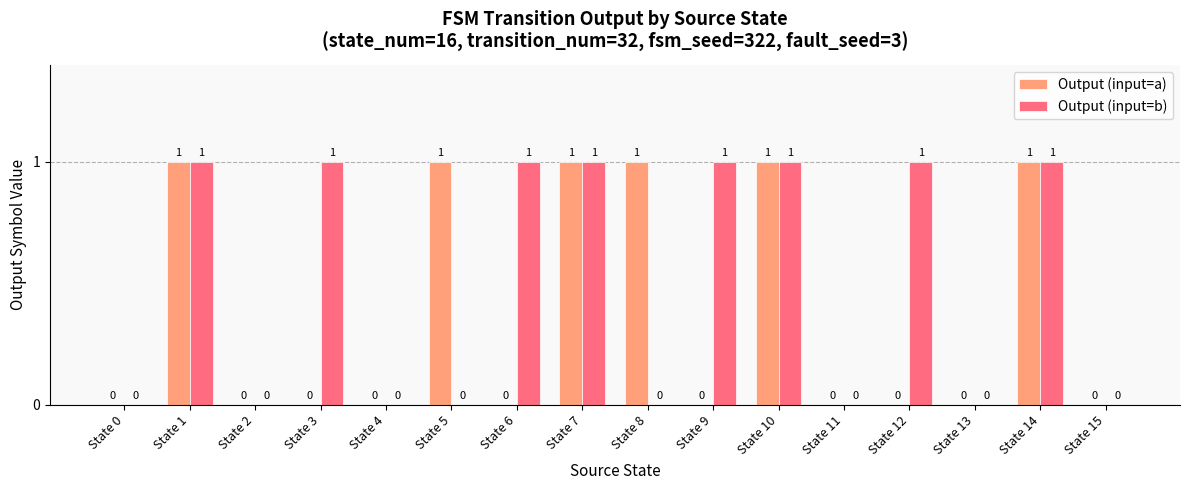

Count the number of data series in this chart.

2